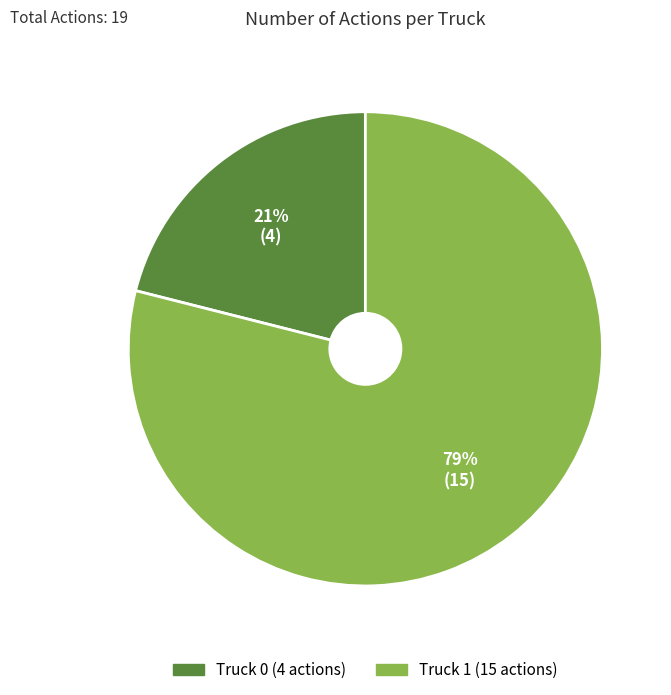

Is there a majority slice in this chart?

Yes